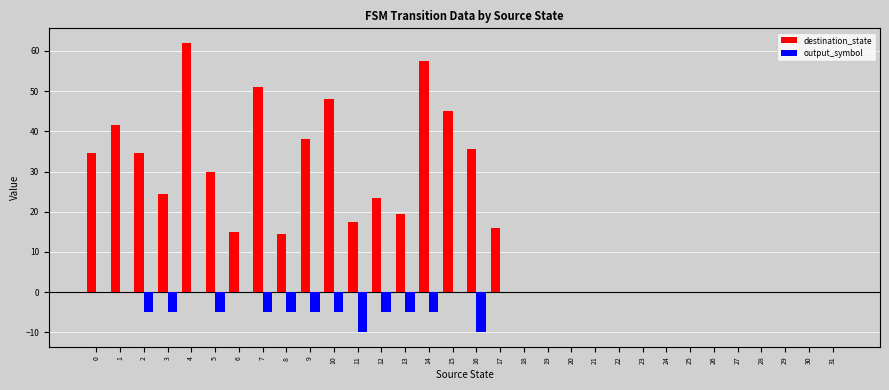

Which series has the largest range (max minus min)?

destination_state